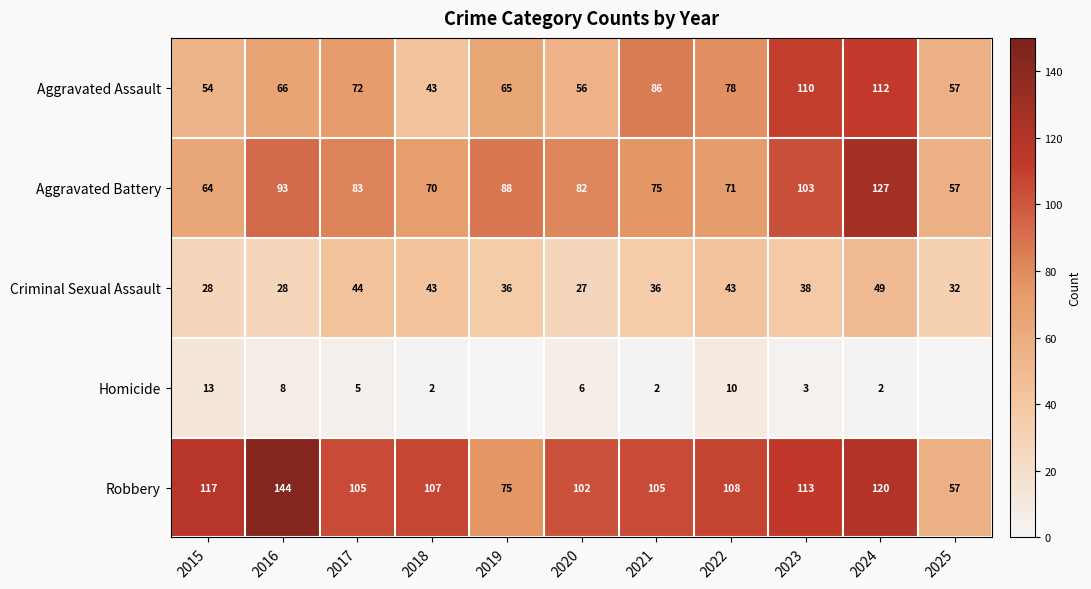

True or false: Homicide has a value of 22 at 2015.

False